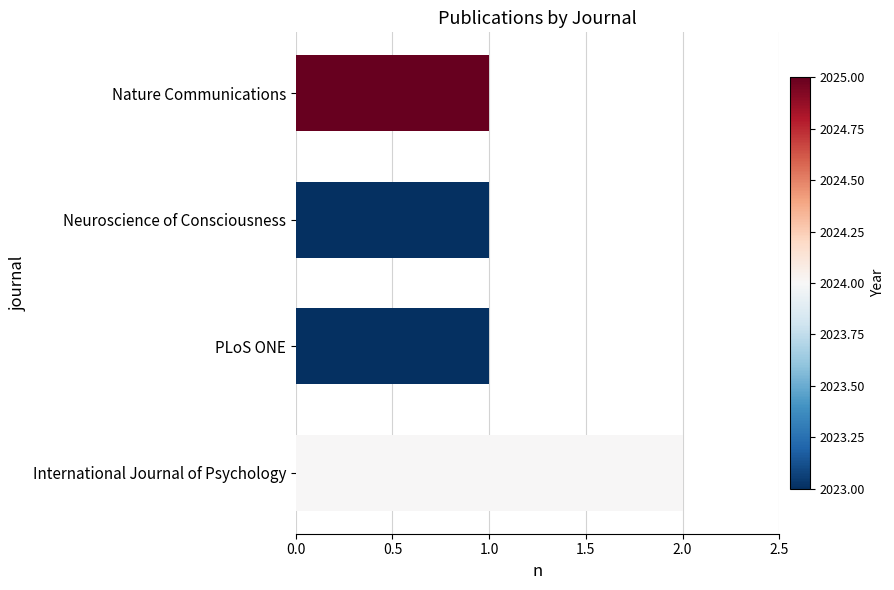

The chart shows a value of 1 at Neuroscience of Consciousness. True or false?

True